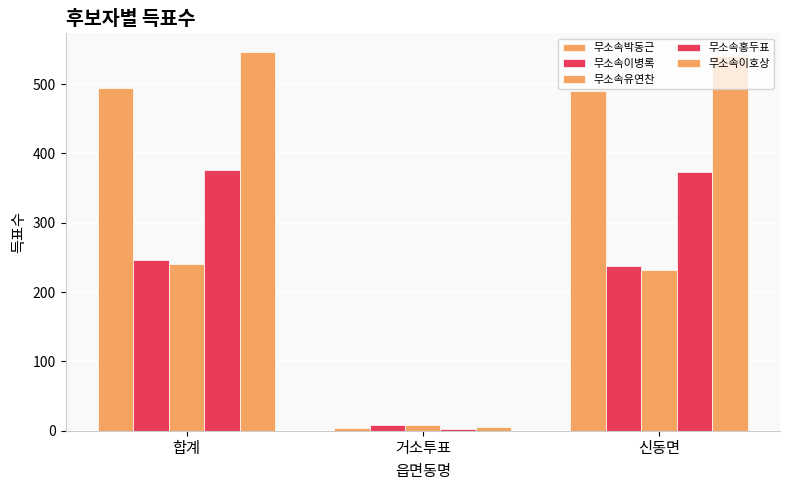

At 신동면, list the series in order from smallest to largest.

무소속유연찬, 무소속이병록, 무소속홍두표, 무소속박동근, 무소속이호상